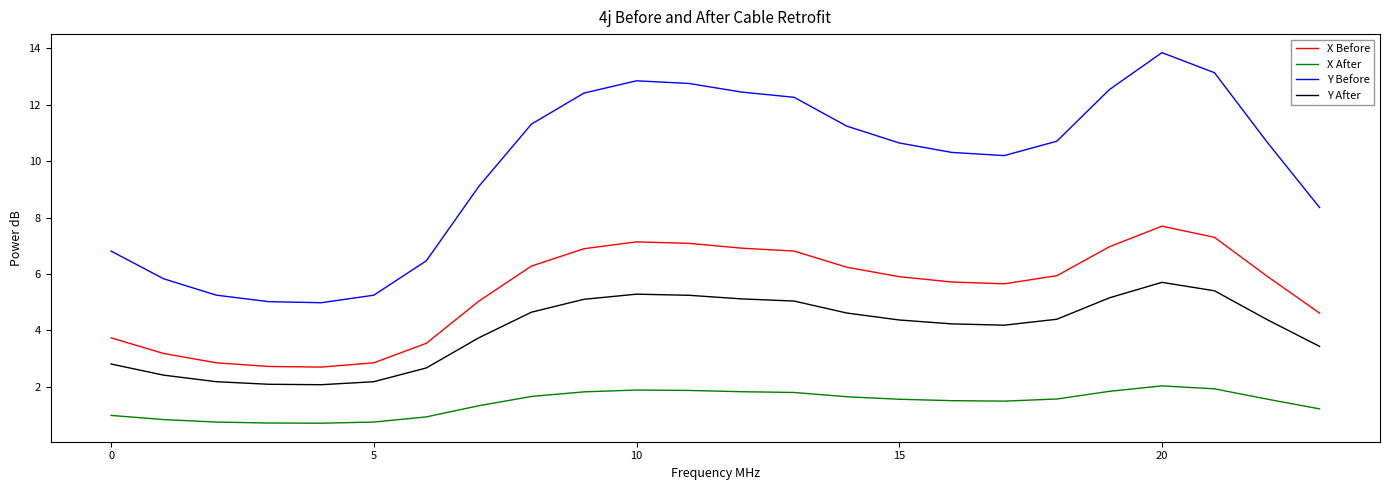

Which series has the widest spread of values?

Y Before